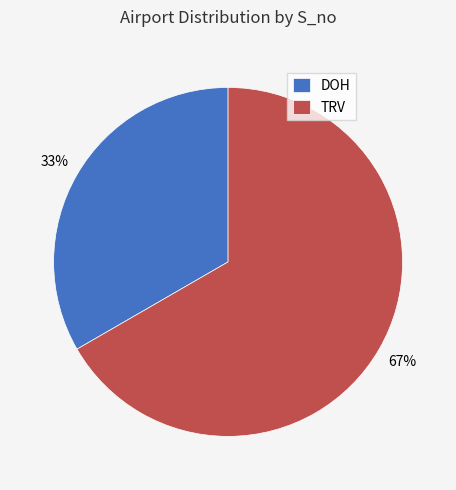

How many segments does this pie chart have?

2